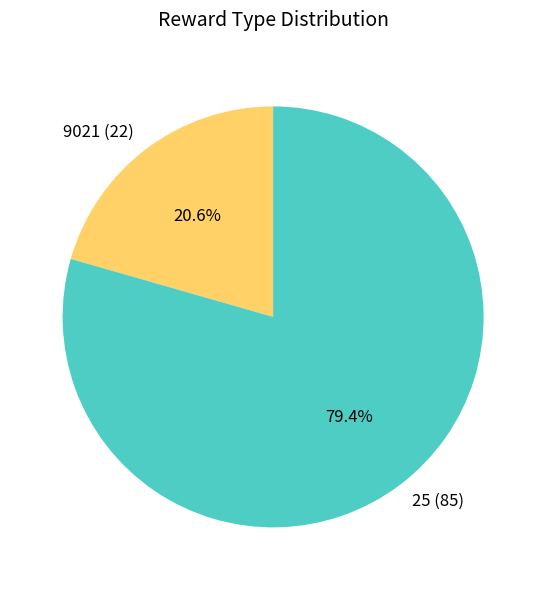

Which has a higher value, 25 (85) or 9021 (22)?

25 (85)